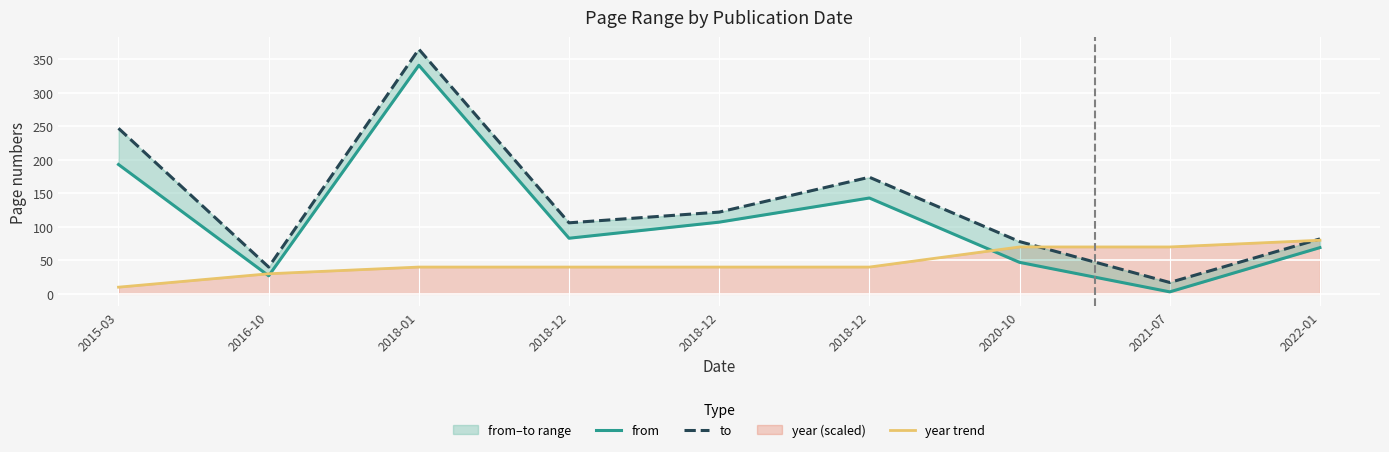

Reading left to right, extract all data points from this chart.

from: 2015-03=193	2016-10=27	2018-01=341	2018-12=83	2018-12=107	2018-12=143	2020-10=47	2021-07=3	2022-01=69
to: 2015-03=247	2016-10=40	2018-01=365	2018-12=106	2018-12=122	2018-12=174	2020-10=78	2021-07=17	2022-01=82
year trend: 2015-03=10	2016-10=30	2018-01=40	2018-12=40	2018-12=40	2018-12=40	2020-10=70	2021-07=70	2022-01=80